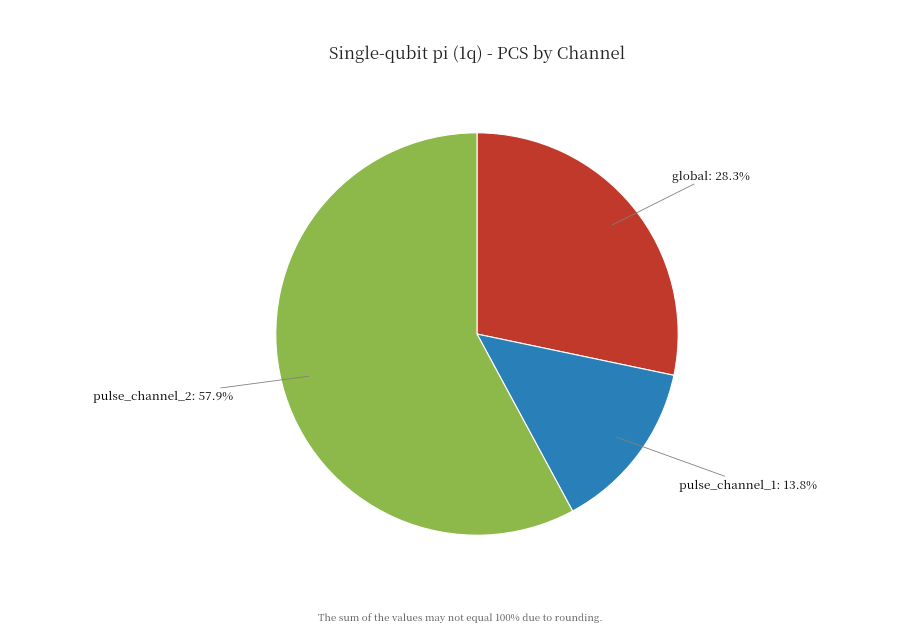

Is the sum of global and pulse_channel_1 greater than half?

No